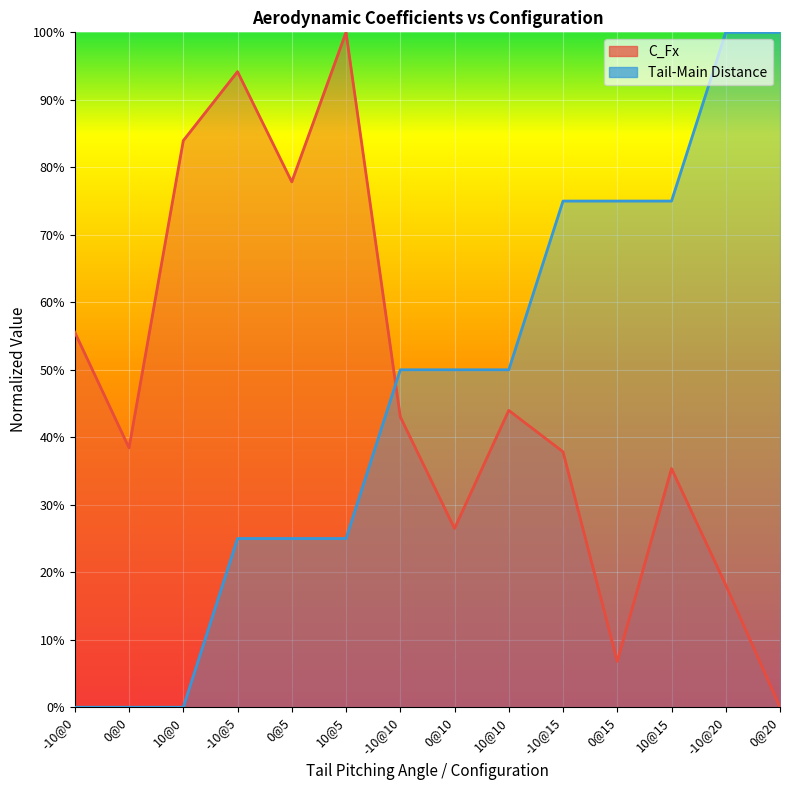

What position from the right is -10@20?

2